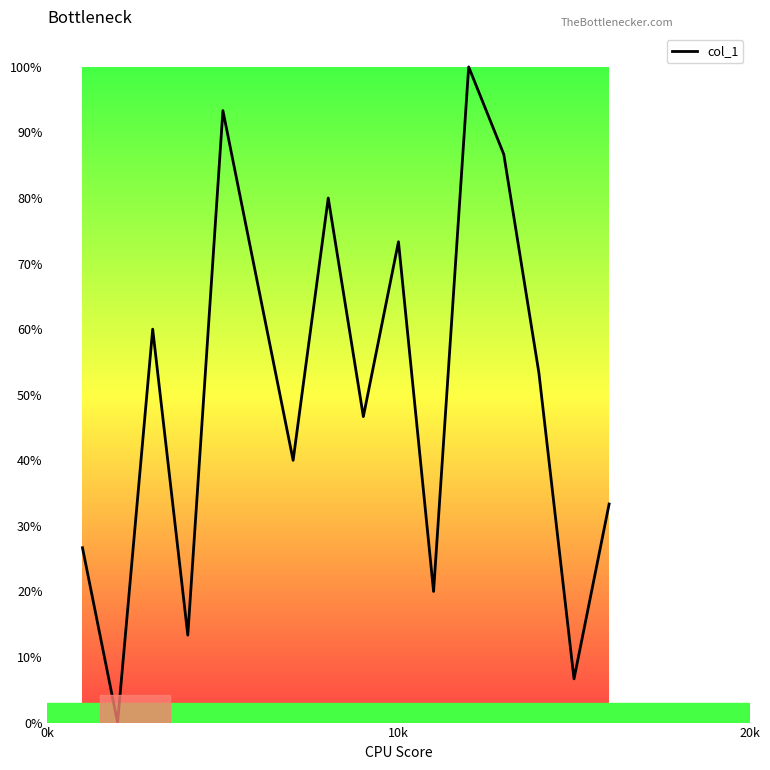

What is the greatest value displayed?

100.0